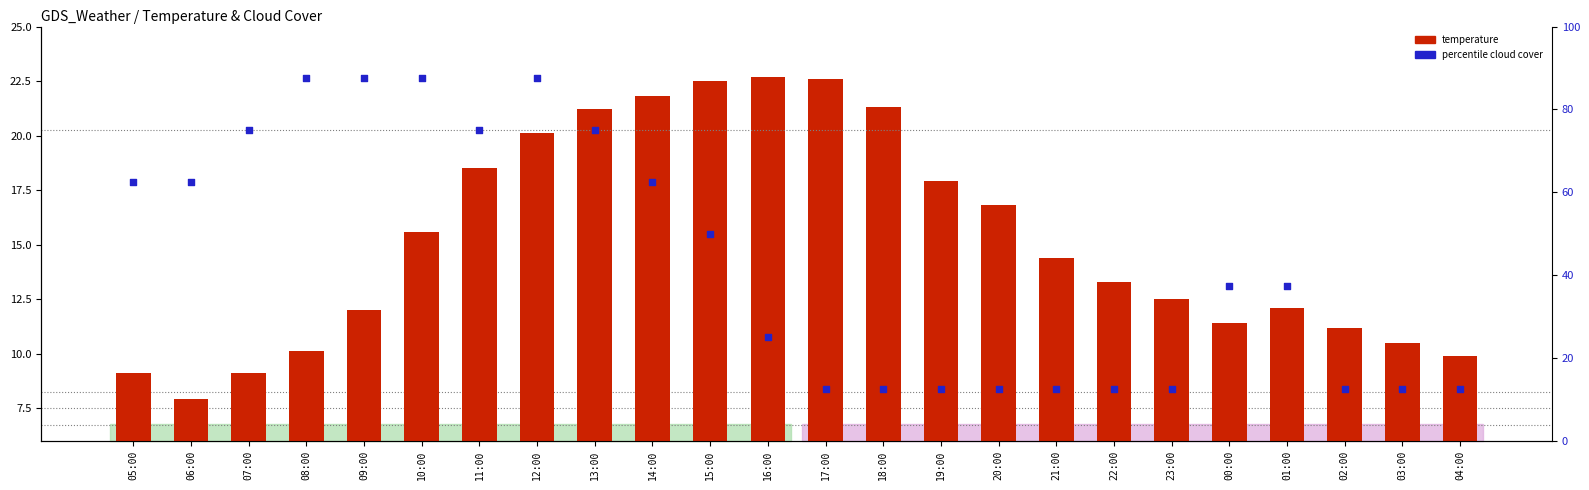

Is the value of percentile cloud cover at 07:00 greater than the value of temperature at 18:00?

Yes